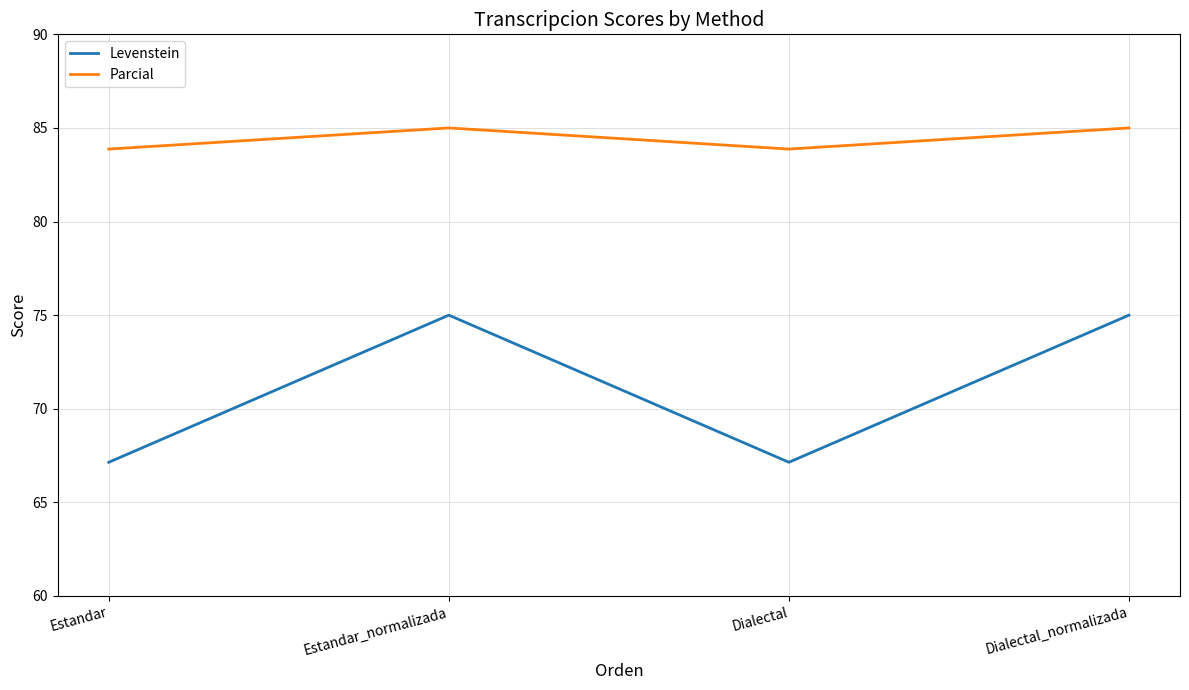

Rank the series at Dialectal_normalizada from highest to lowest value.

Parcial, Levenstein